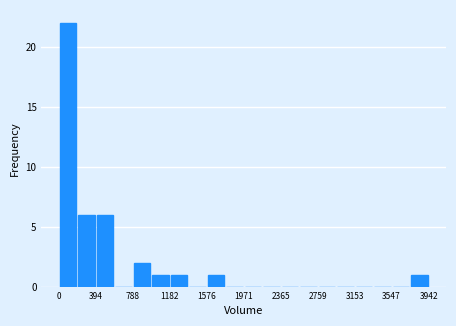

Read against the x-axis, roughly where is the centre of the tallest bar?

100